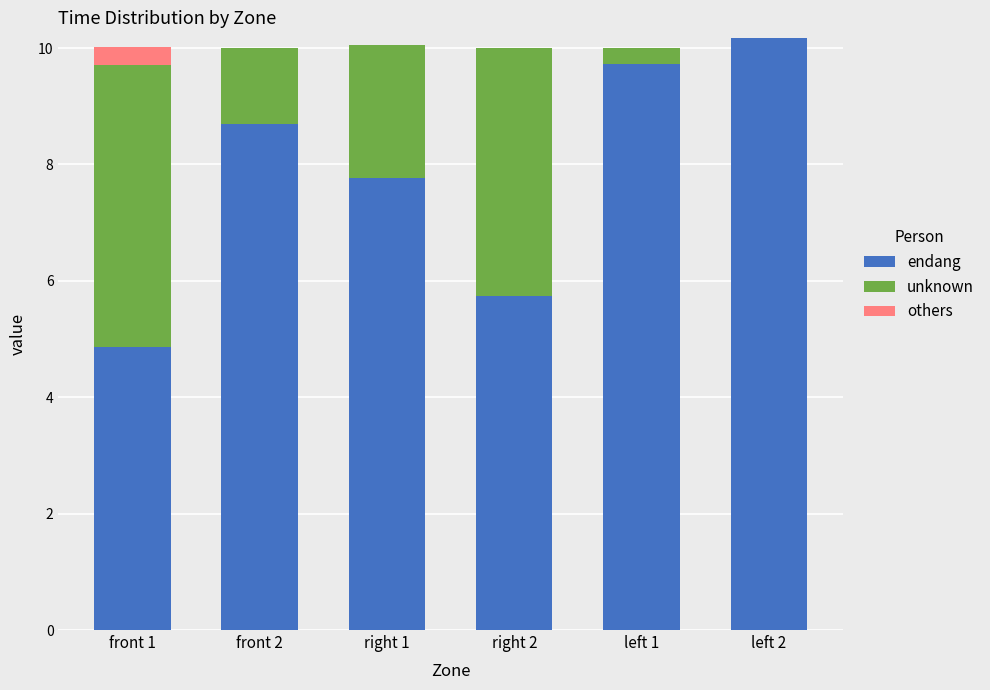

What is the total value across all series at right 1?

10.0